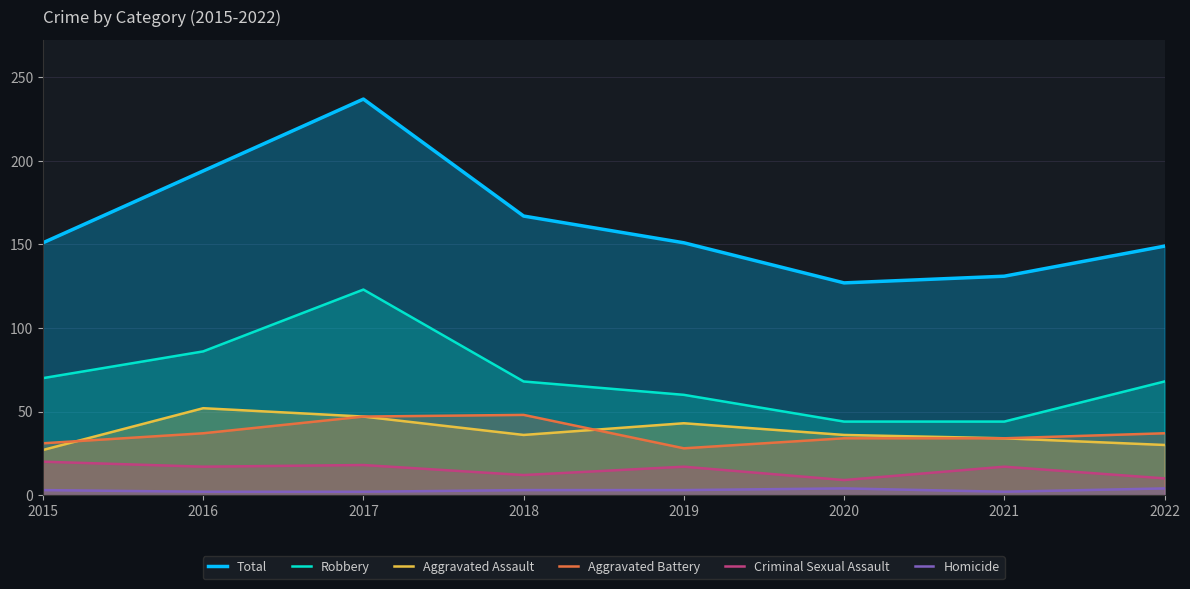

What are all the series names shown in the legend?

Total, Robbery, Aggravated Assault, Aggravated Battery, Criminal Sexual Assault, Homicide